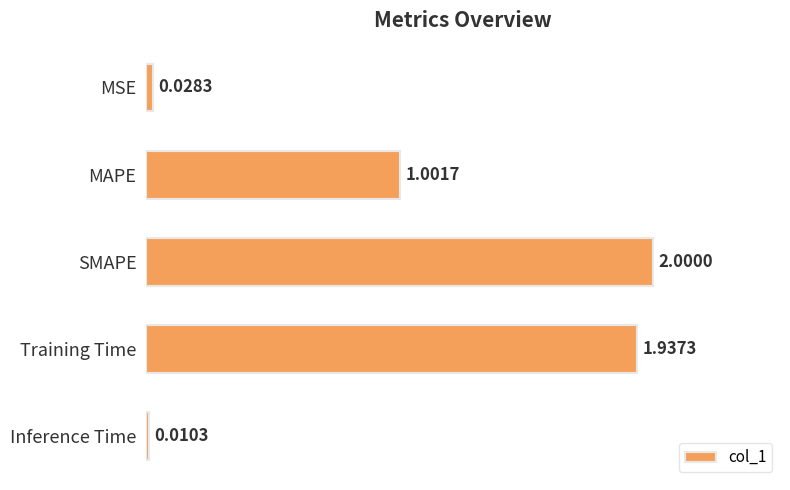

At which label is the value closest to 1?

MAPE